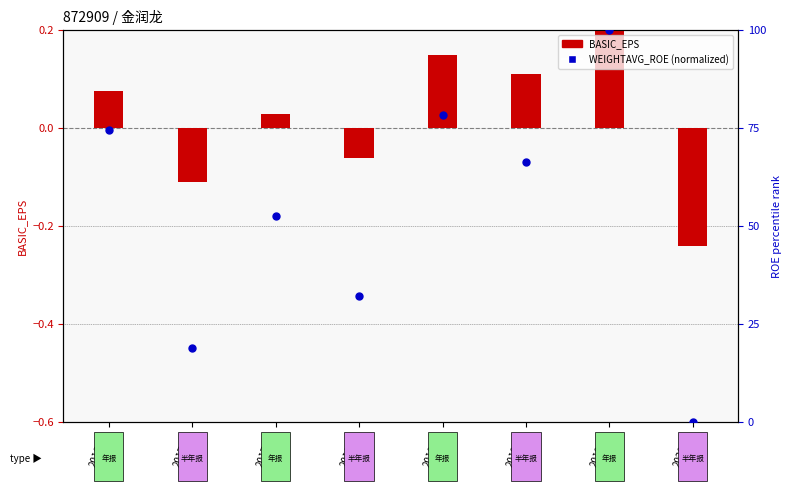

At which category is the sum across all series the highest?

2019Q4